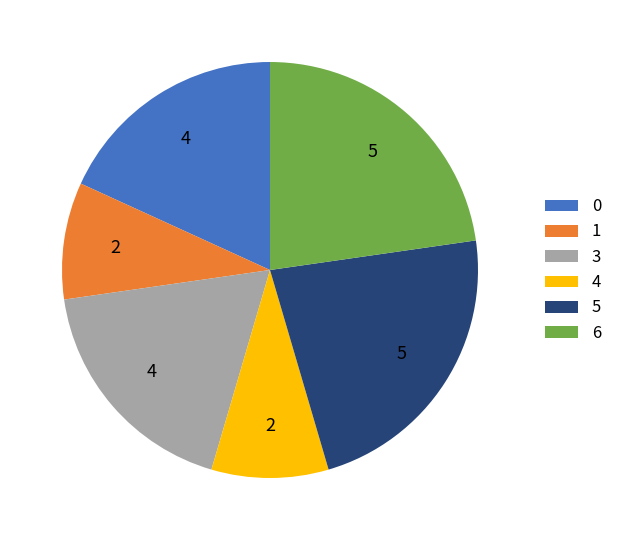

The 1 slice represents 2% of the pie. True or false?

False